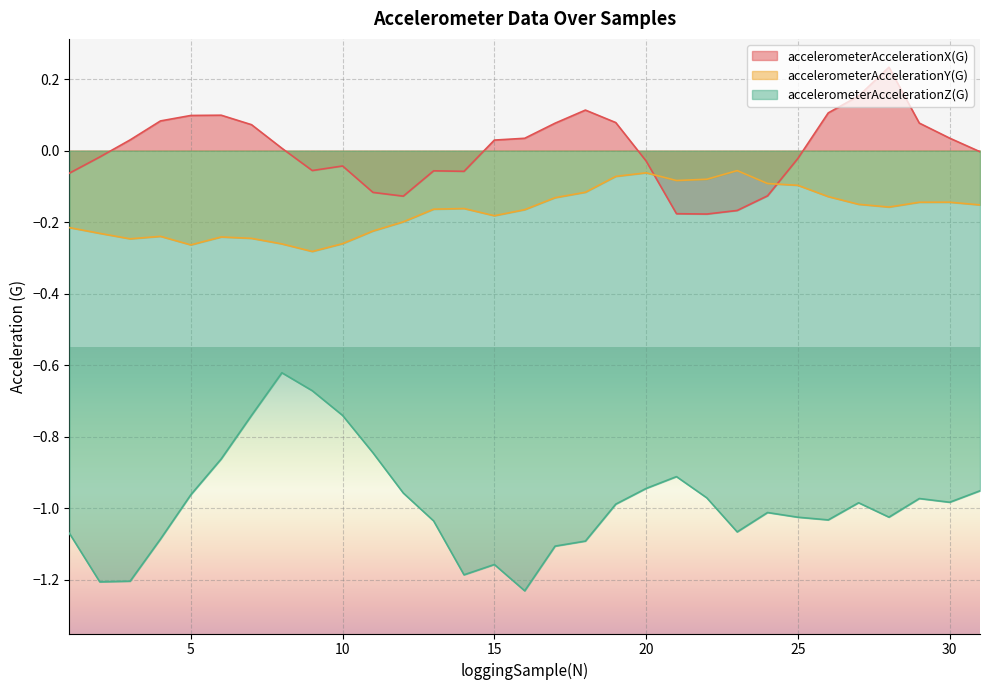

Is it true that accelerometerAccelerationY(G) equals -0.4 at 9?

False